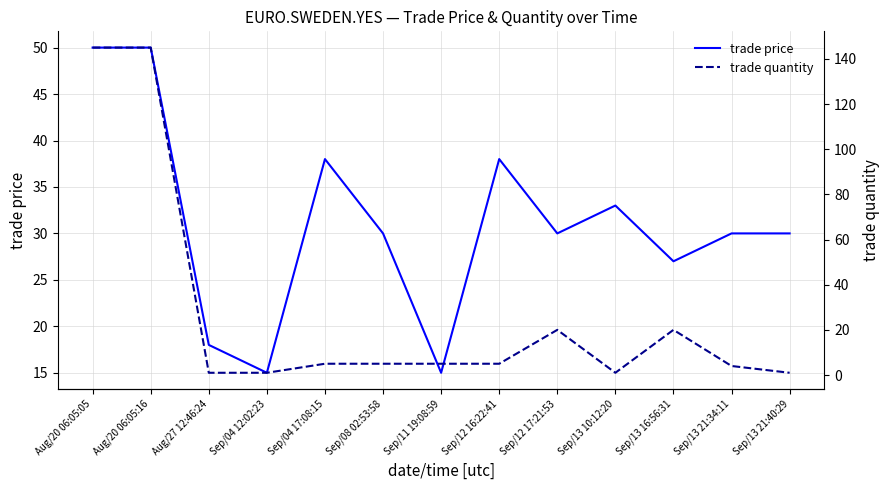

At which category does trade price reach its first local valley?

Sep/04 12:02:23